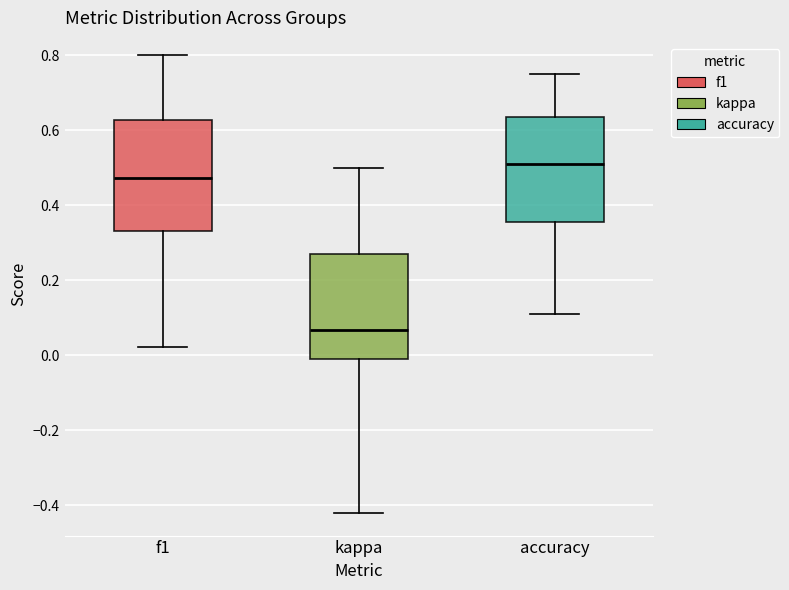

Which box has the lowest median line?

kappa